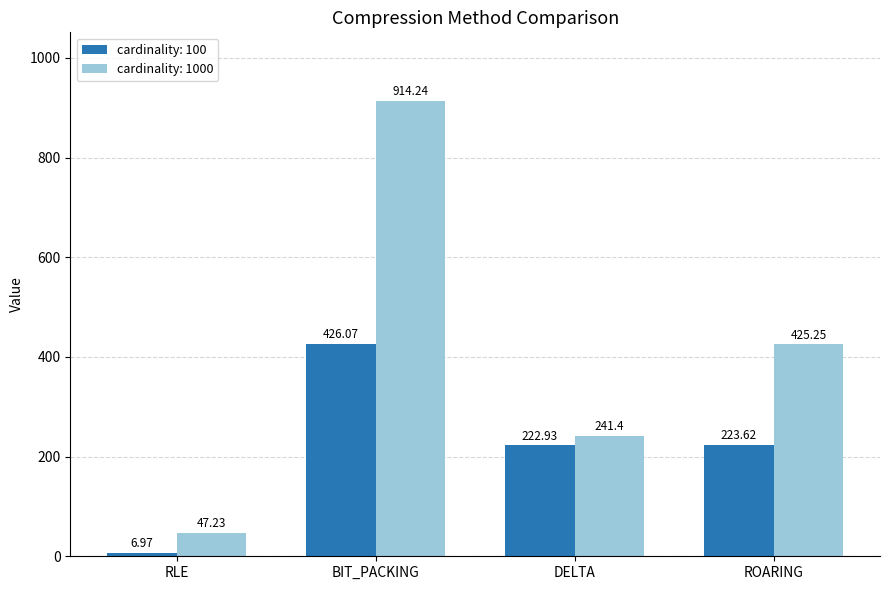

What are all the series names shown in the legend?

cardinality: 100, cardinality: 1000